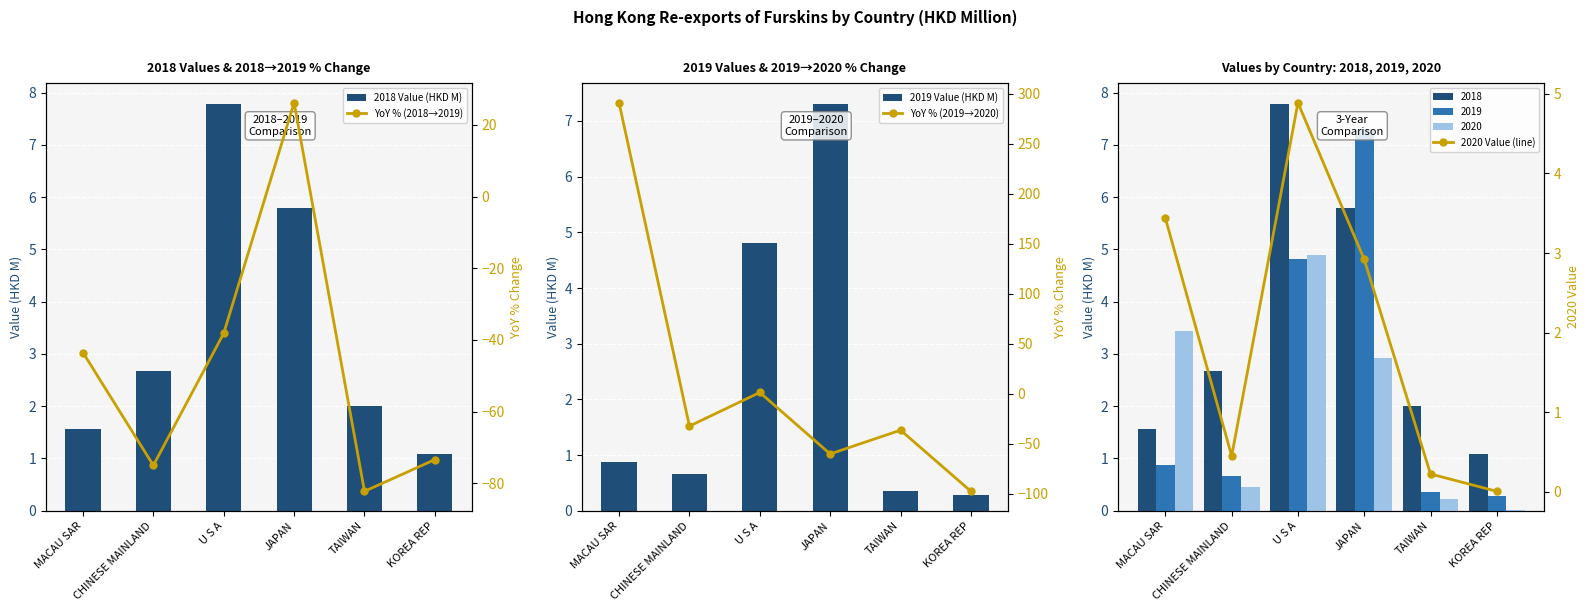

What position from the left is U S A?

3